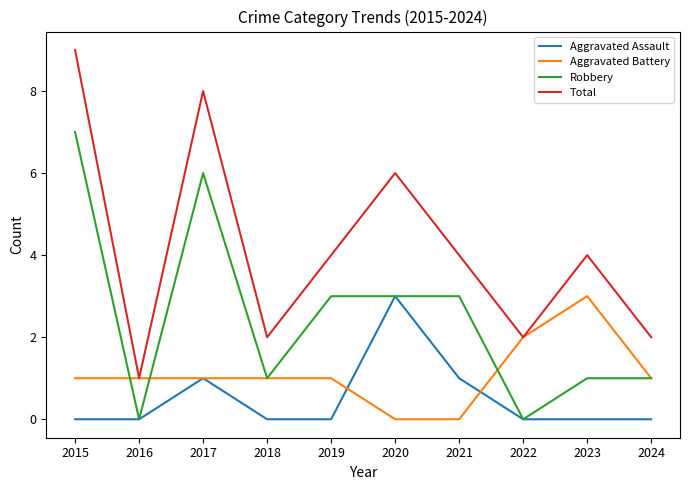

Reading left to right, transcribe all the data shown in this chart.

Aggravated Assault: 0	0	1	0	0	3	1	0	0	0
Aggravated Battery: 1	1	1	1	1	0	0	2	3	1
Robbery: 7	0	6	1	3	3	3	0	1	1
Total: 9	1	8	2	4	6	4	2	4	2